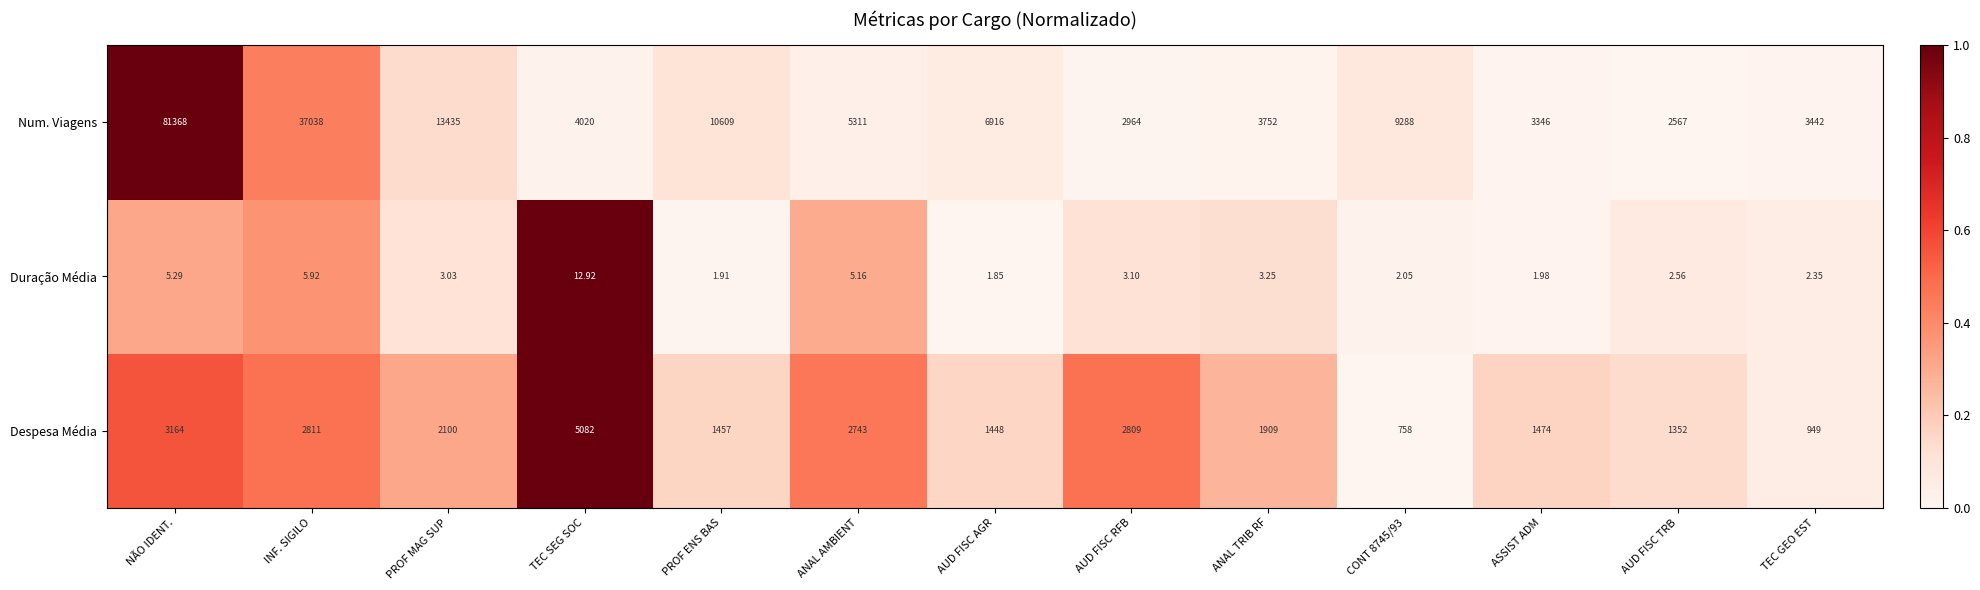

Is the value of Num. Viagens at PROF MAG SUP greater than the value of Duração Média at PROF ENS BAS?

Yes